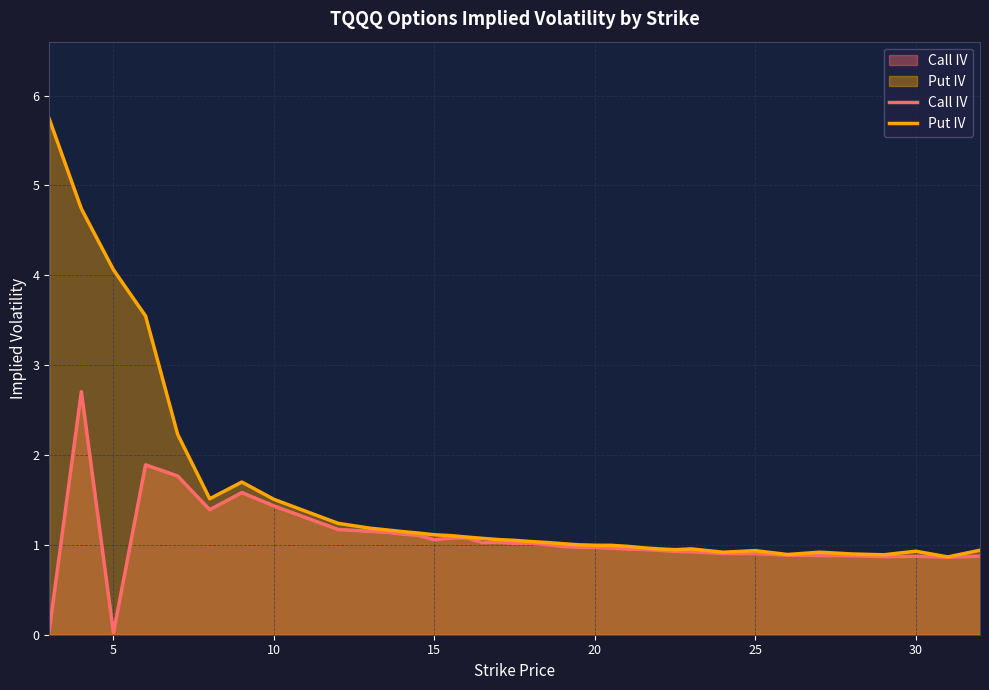

True or false: Call IV and Put IV intersect in this chart.

False